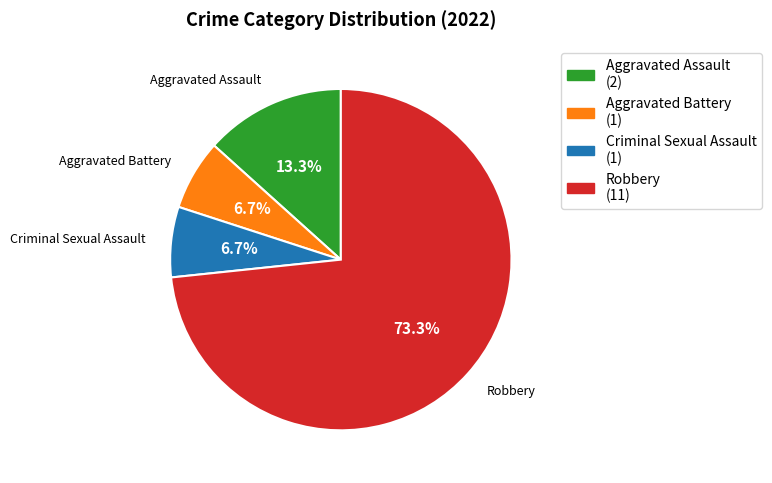

Is there a majority slice in this chart?

Yes